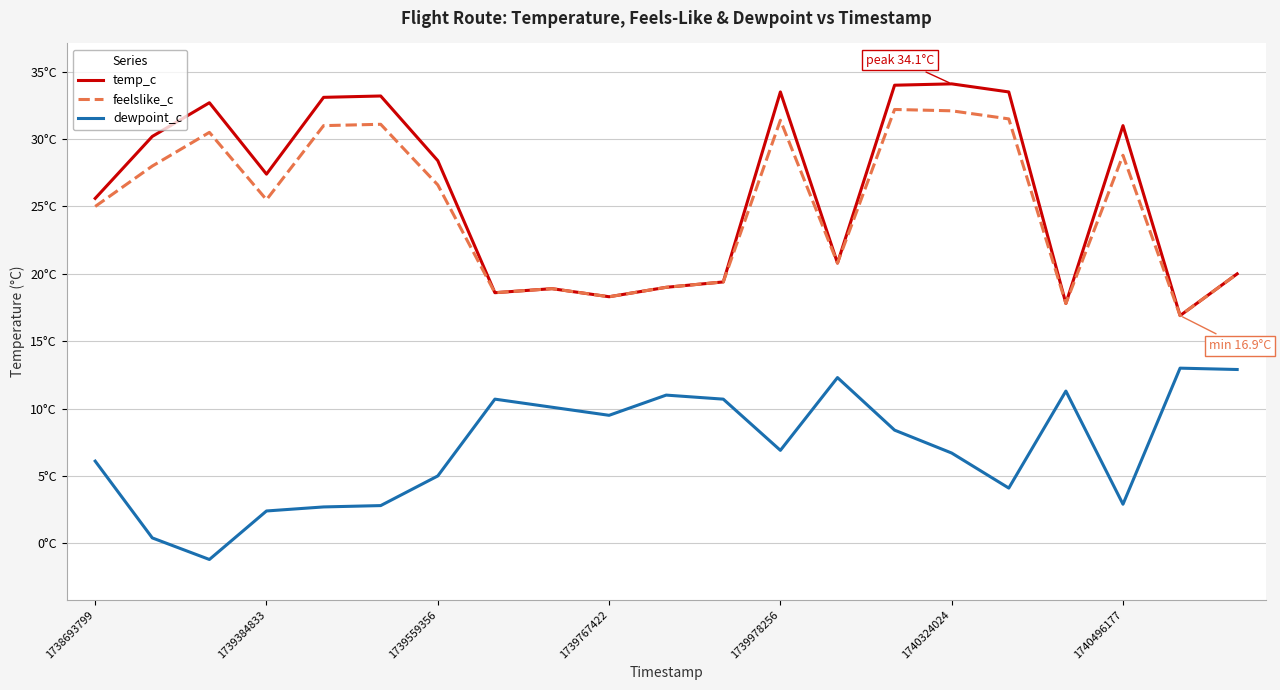

At which label is feelslike_c closest to 24?

1738693799